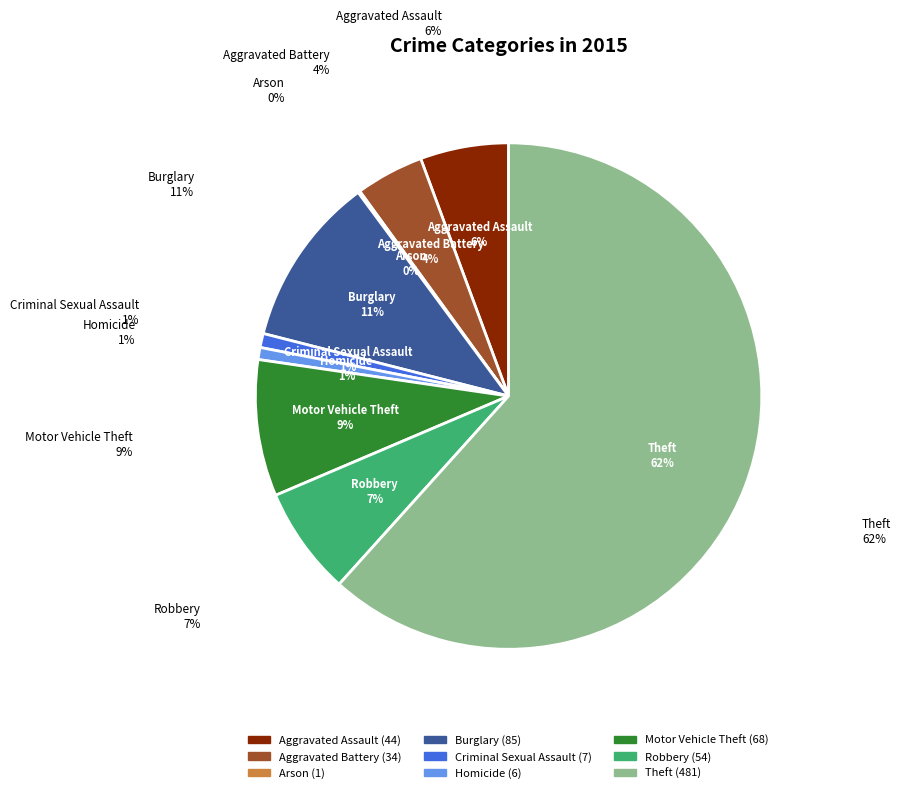

Between Theft and Aggravated Battery, which is larger?

Theft